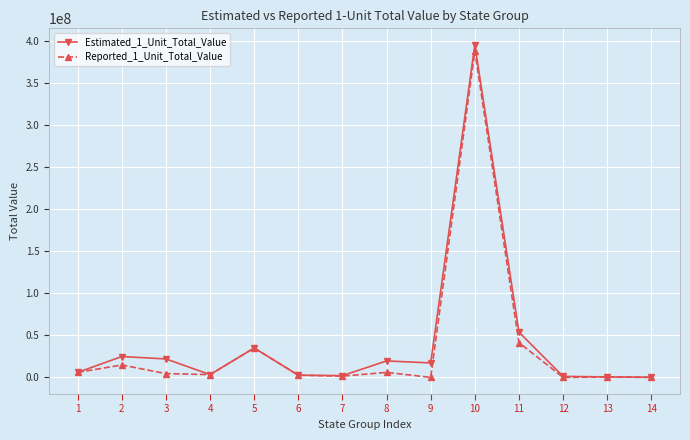

At which category is the sum across all series the highest?

10